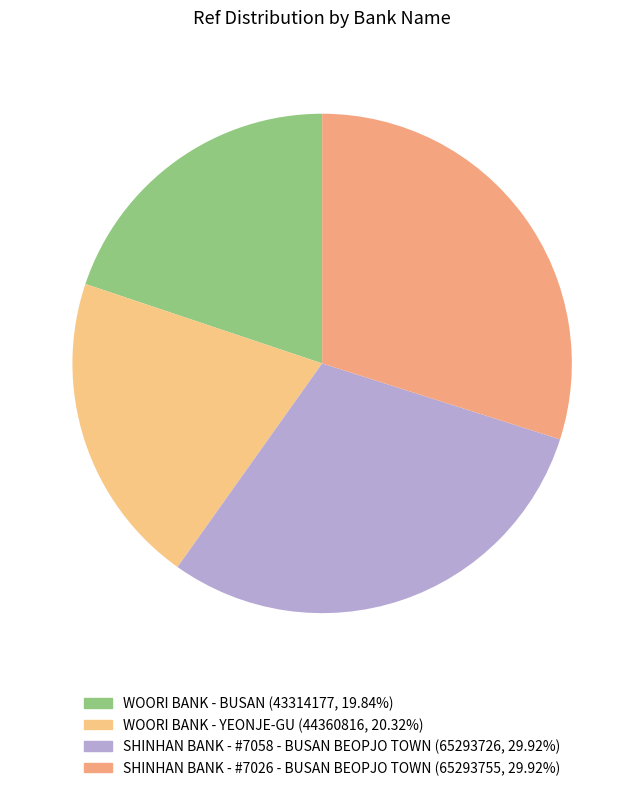

How many slices are in this pie chart?

4